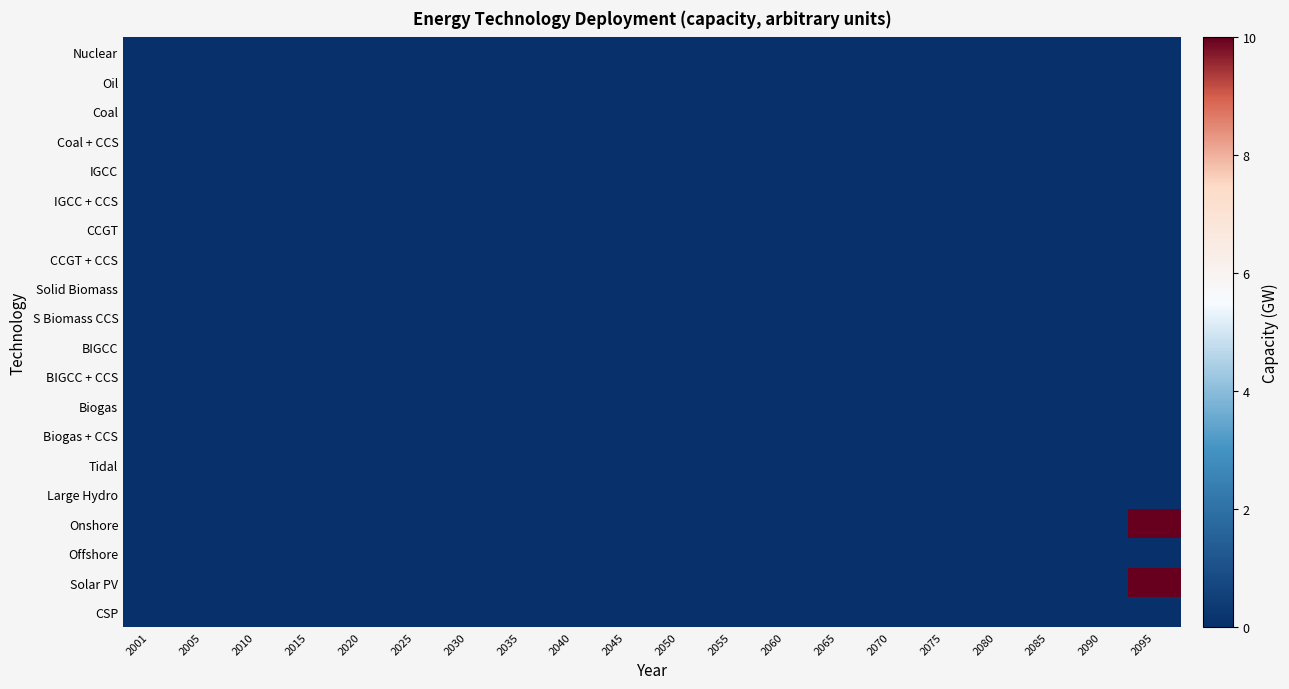

Which label corresponds to the largest value in the chart?

2095